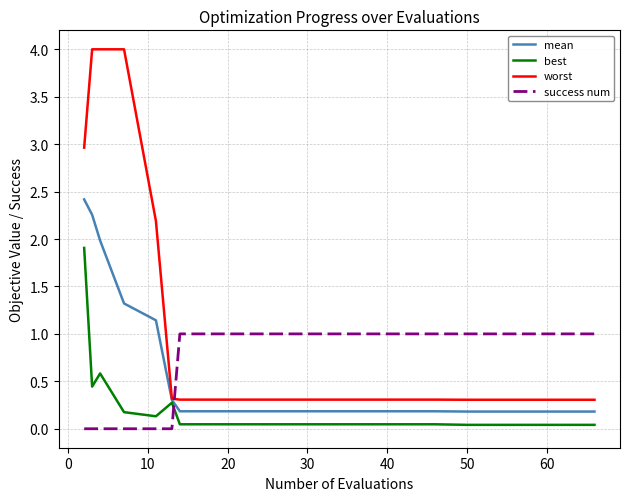

Which series has the largest total across all categories?

worst